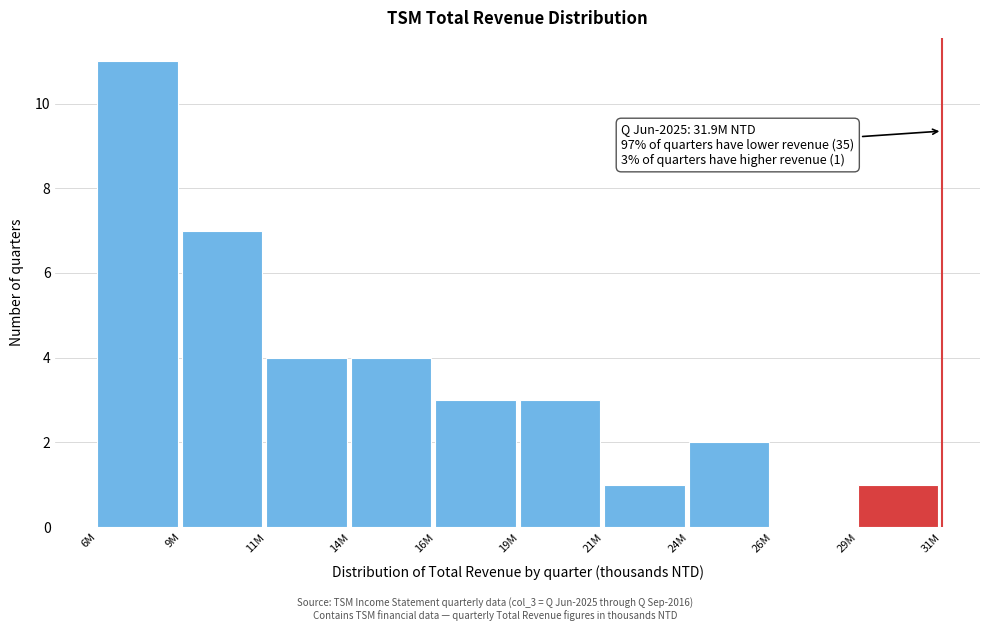

Reading left to right, list all the values displayed in this chart.

6M=11	9M=7	11M=4	14M=4	16M=3	19M=3	21M=1	24M=2	26M=0	29M=1